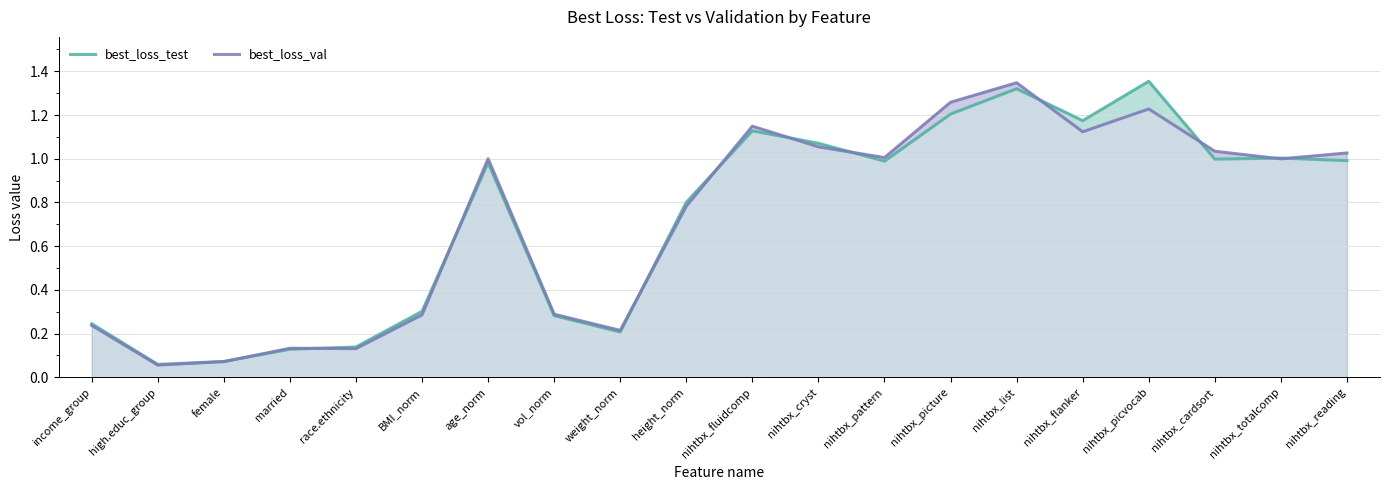

Reading left to right, what are all the values shown in this chart?

best_loss_test: 0.2	0.1	0.1	0.1	0.1	0.3	1.0	0.3	0.2	0.8	1.1	1.1	1.0	1.2	1.3	1.2	1.4	1.0	1.0	1.0
best_loss_val: 0.2	0.1	0.1	0.1	0.1	0.3	1.0	0.3	0.2	0.8	1.1	1.1	1.0	1.3	1.3	1.1	1.2	1.0	1.0	1.0